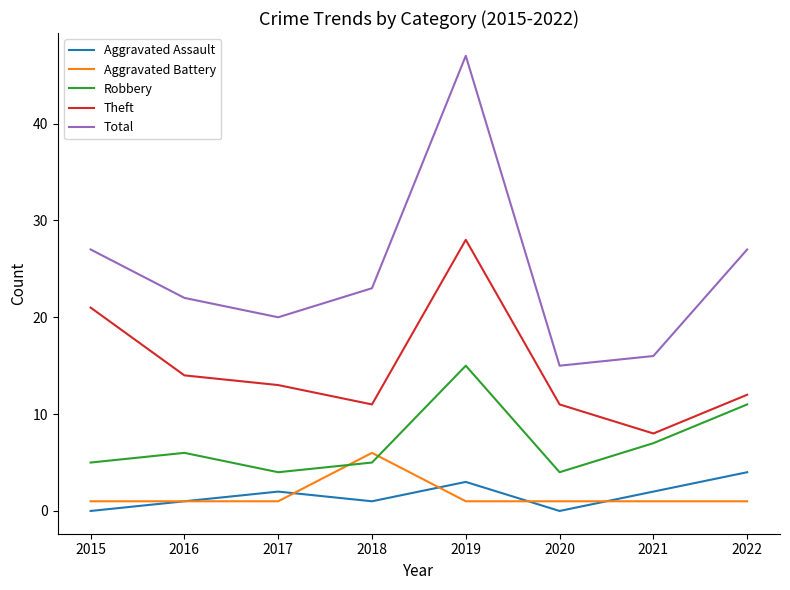

Reading left to right, transcribe all the data shown in this chart.

Aggravated Assault: 0	1	2	1	3	0	2	4
Aggravated Battery: 1	1	1	6	1	1	1	1
Robbery: 5	6	4	5	15	4	7	11
Theft: 21	14	13	11	28	11	8	12
Total: 27	22	20	23	47	15	16	27